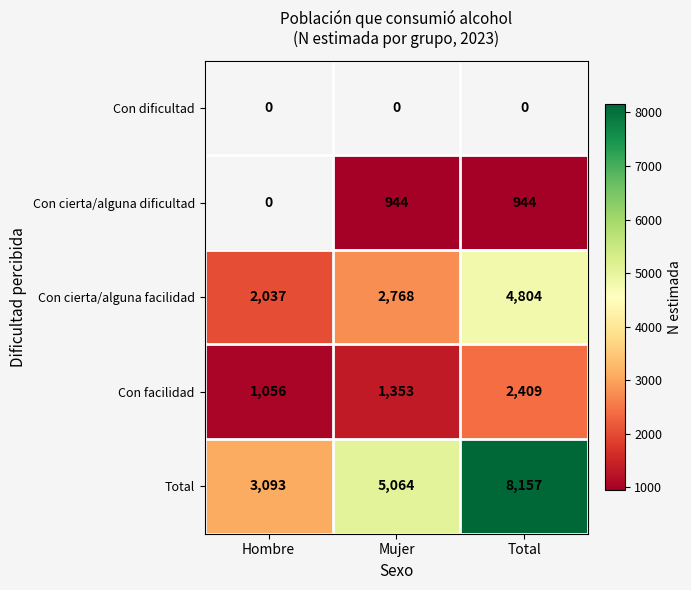

What is the average value of the Con cierta/alguna facilidad series?

3203